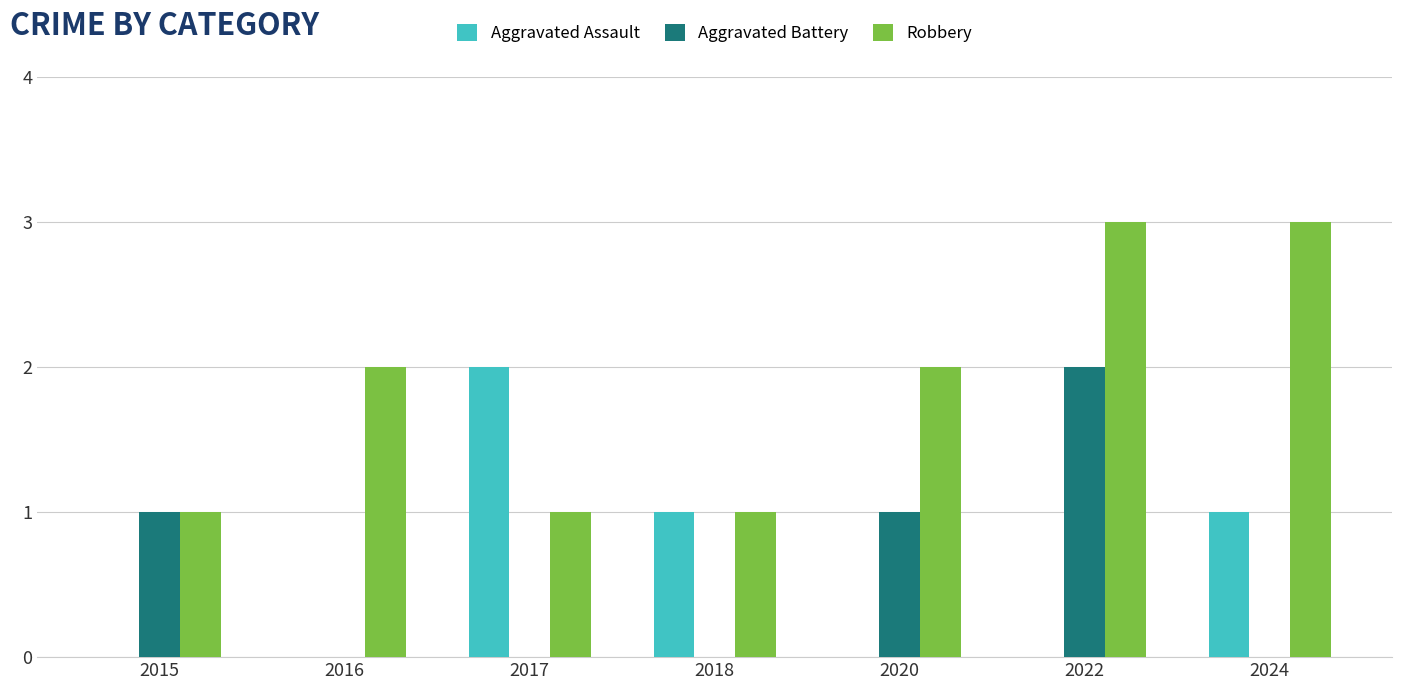

Are the bars horizontal?

No